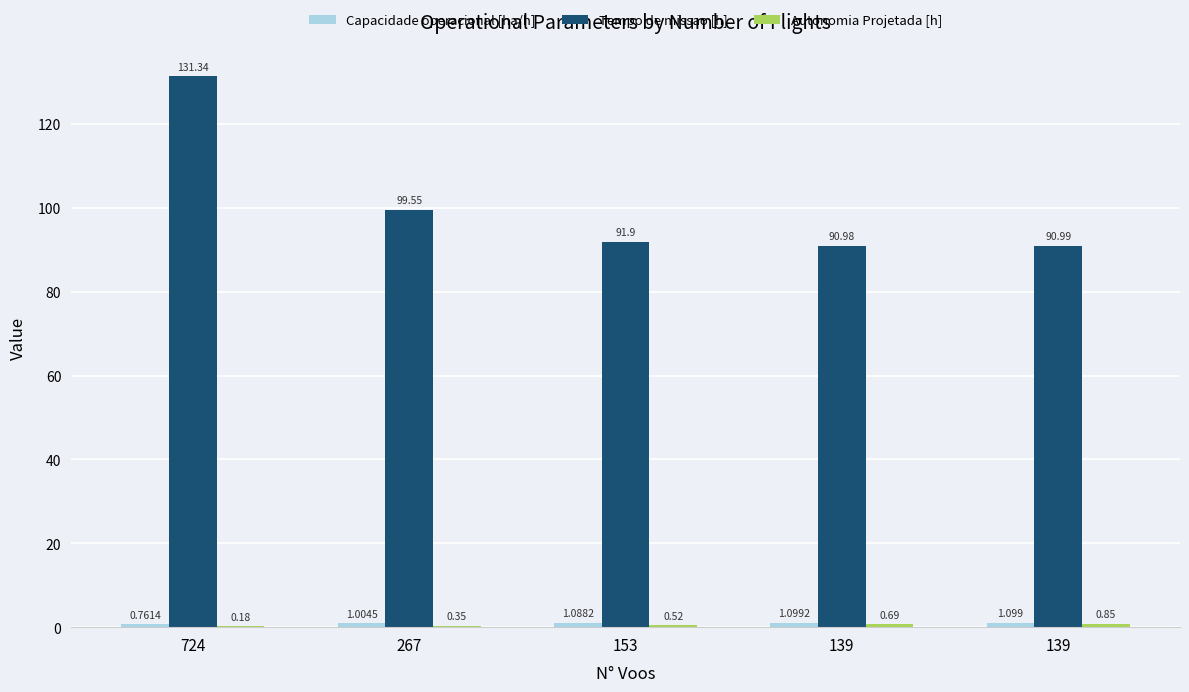

What is the value of the Autonomia Projetada [h] bar at the 2nd from the left?

0.3